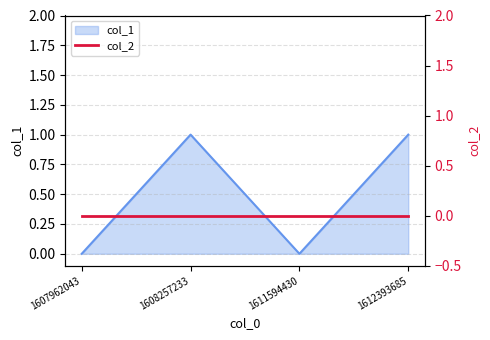

What is the value of the 2nd point from the left?

1